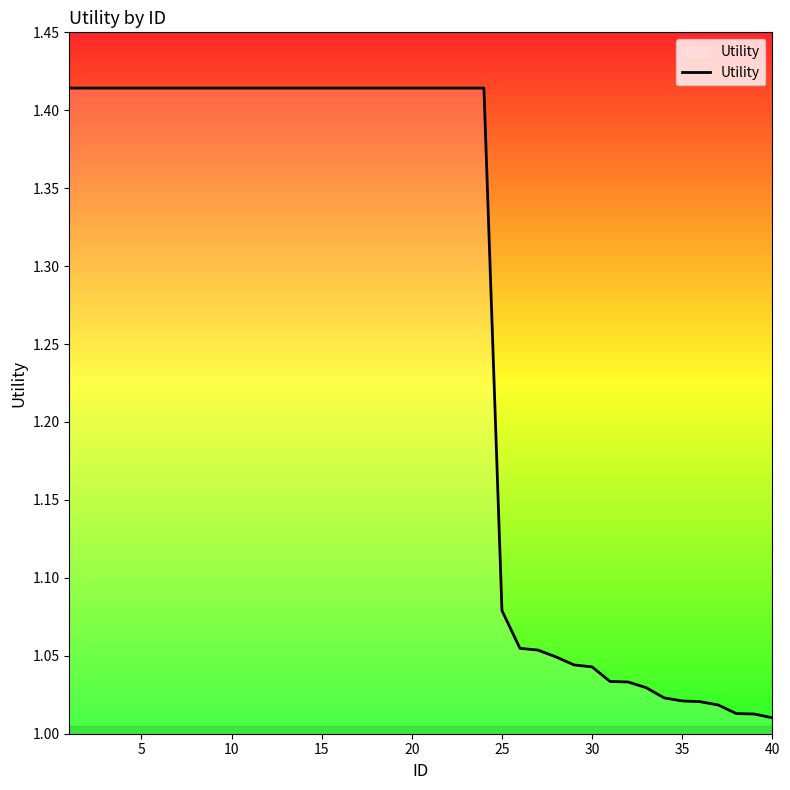

What is the difference between the maximum and minimum values?

0.4